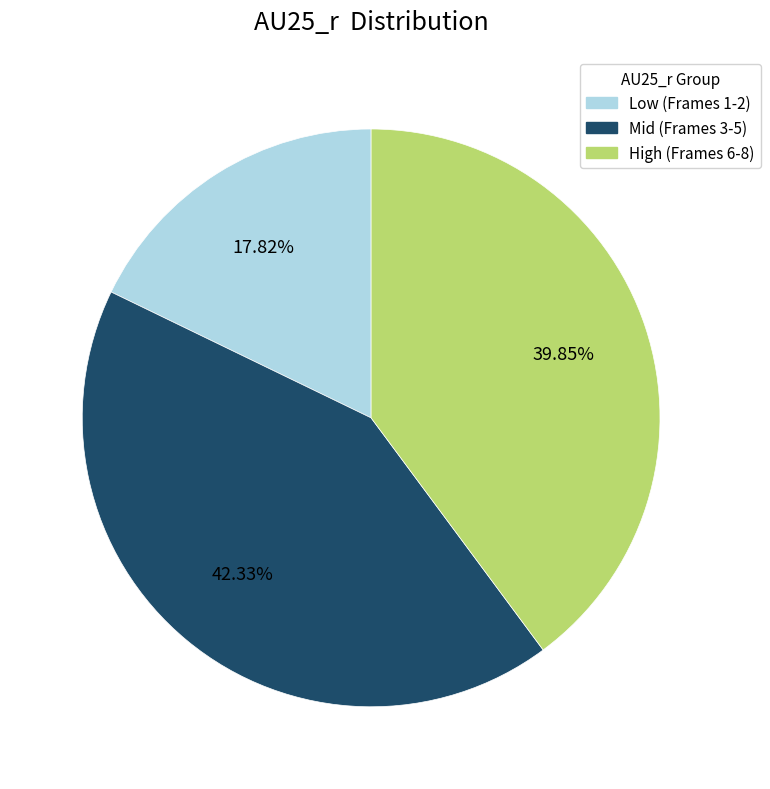

Does any single category account for the majority?

No